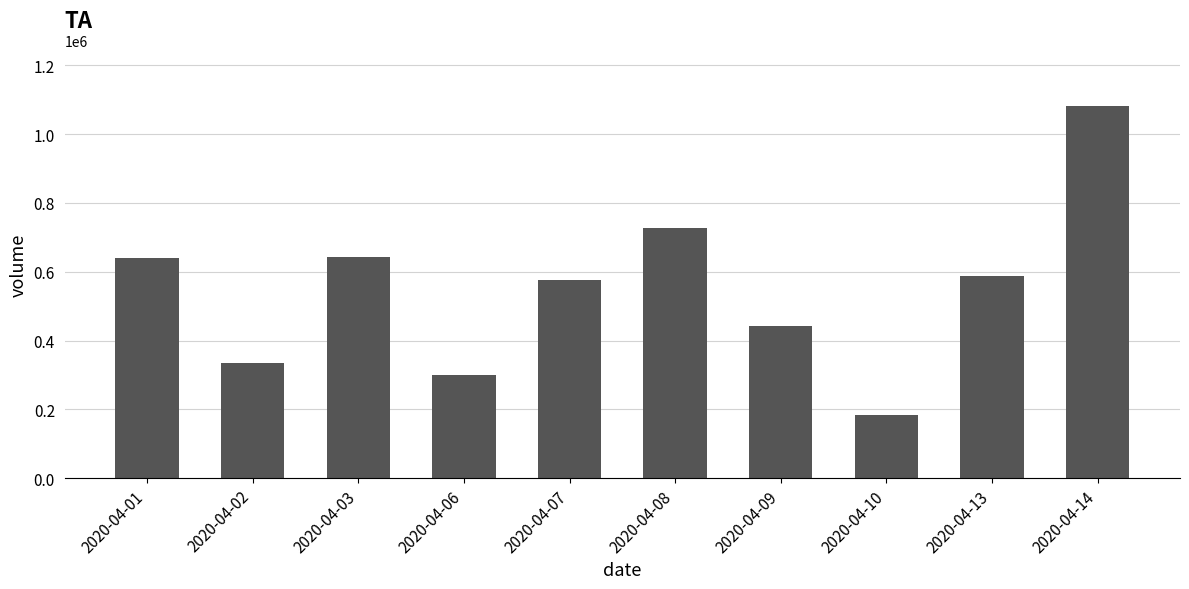

Between 2020-04-14 and 2020-04-03, which is larger?

2020-04-14